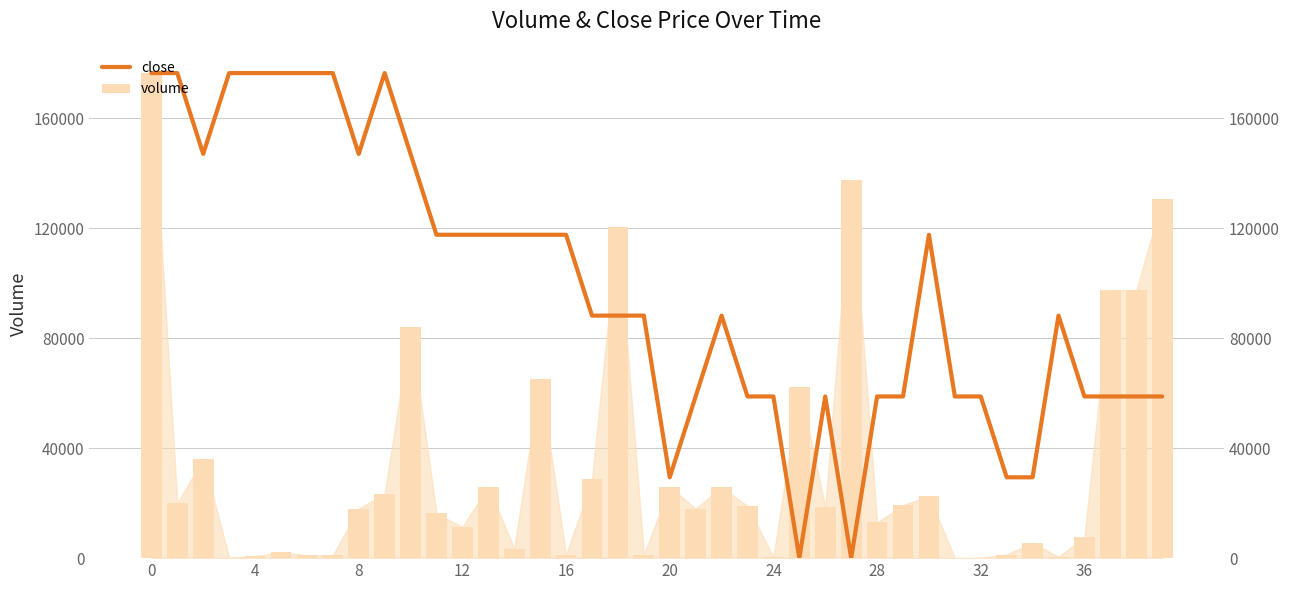

Is the value of close at 36 greater than the value of volume at 22?

Yes